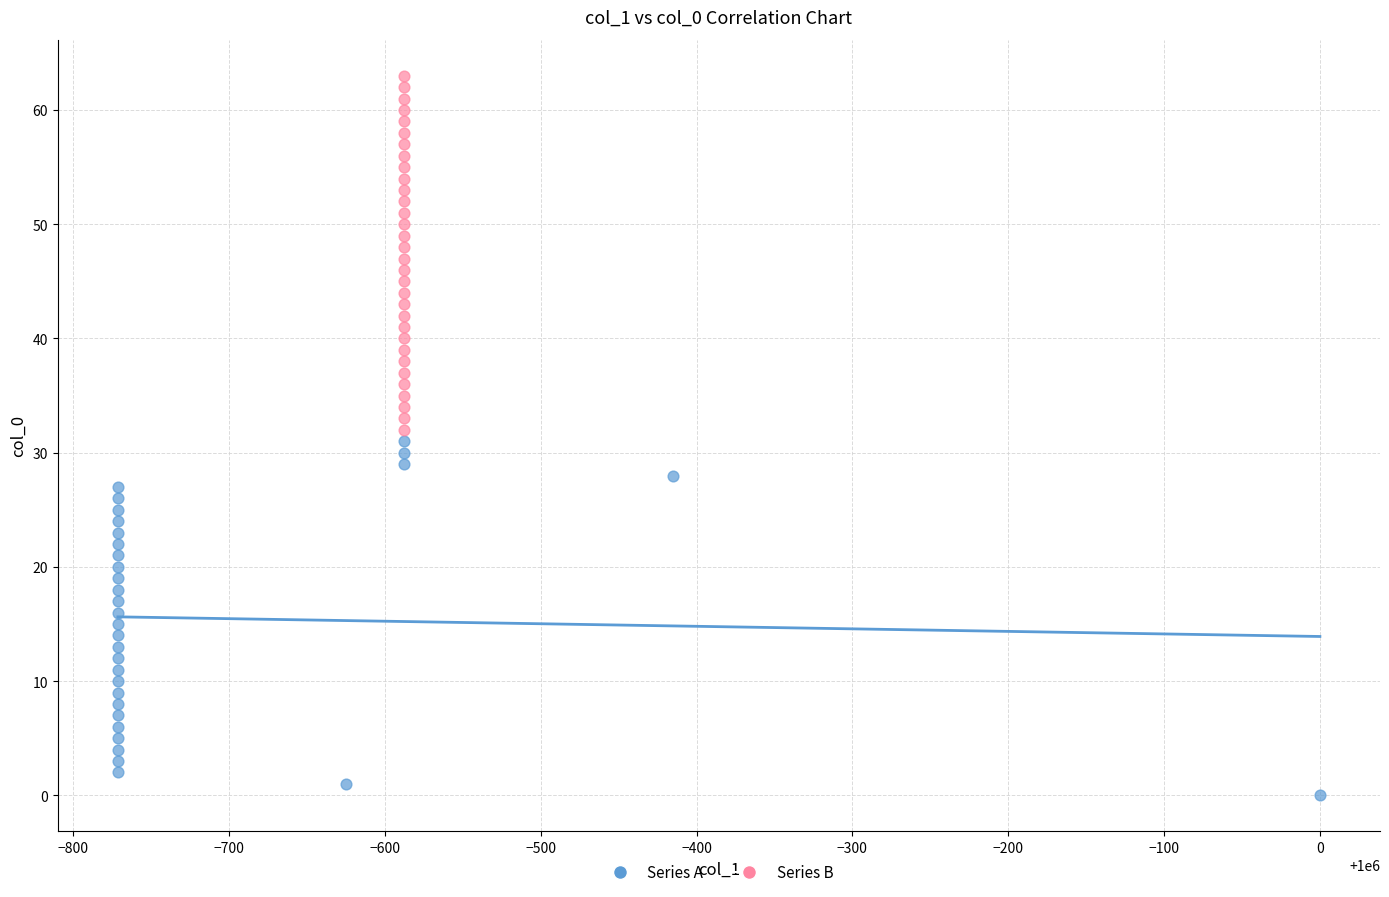

Which series reaches the maximum Y coordinate?

Series B